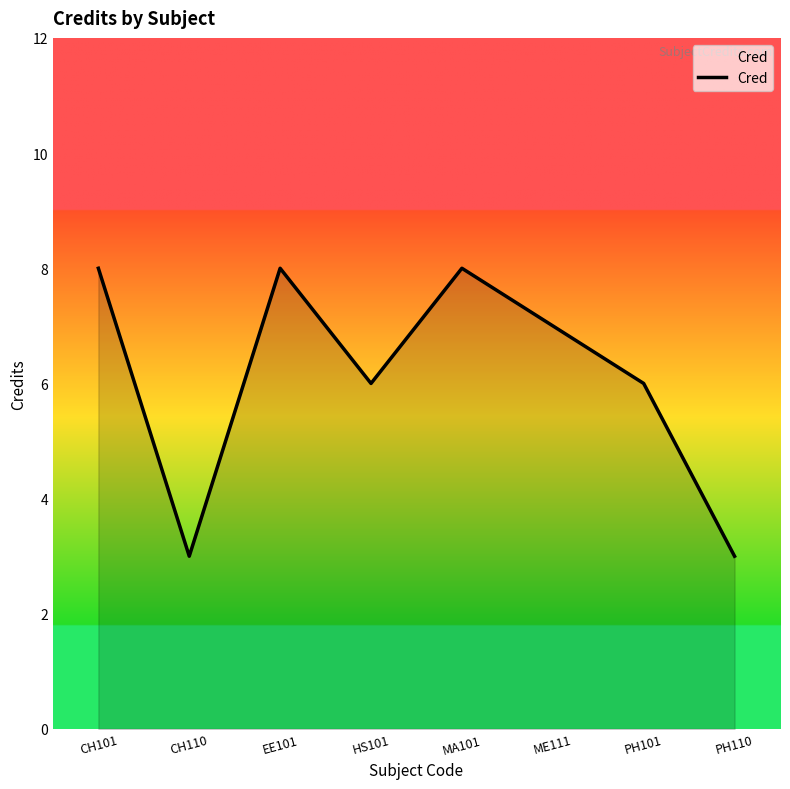

How many interior local valleys (lower than both neighbors) does the data have?

2